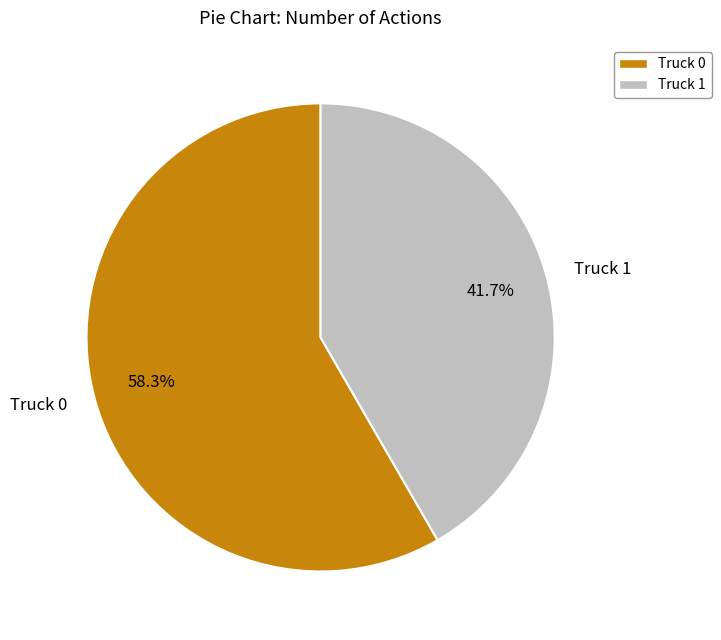

To the nearest percent, what portion does Truck 1 represent?

42%